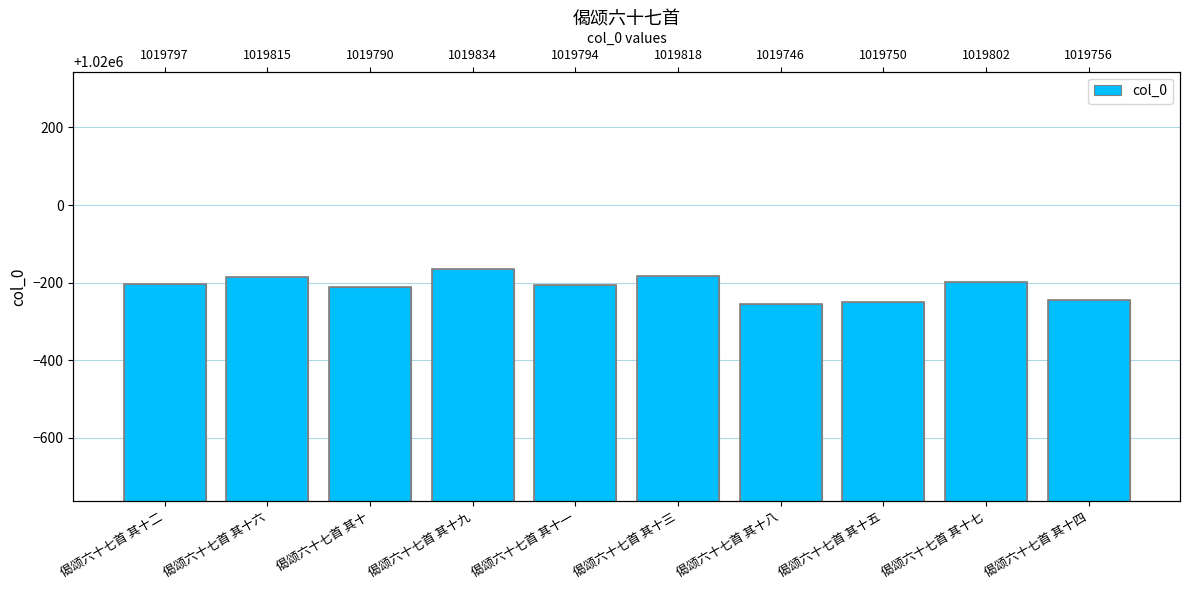

Which has a higher value, 偈颂六十七首 其十二 or 偈颂六十七首 其十九?

偈颂六十七首 其十九